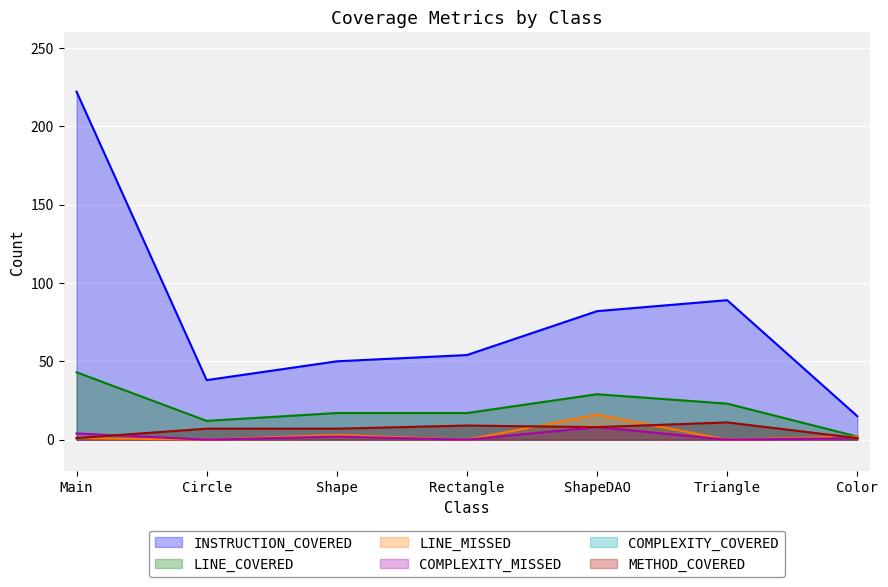

How many intersections are there between COMPLEXITY_COVERED and COMPLEXITY_MISSED?

1